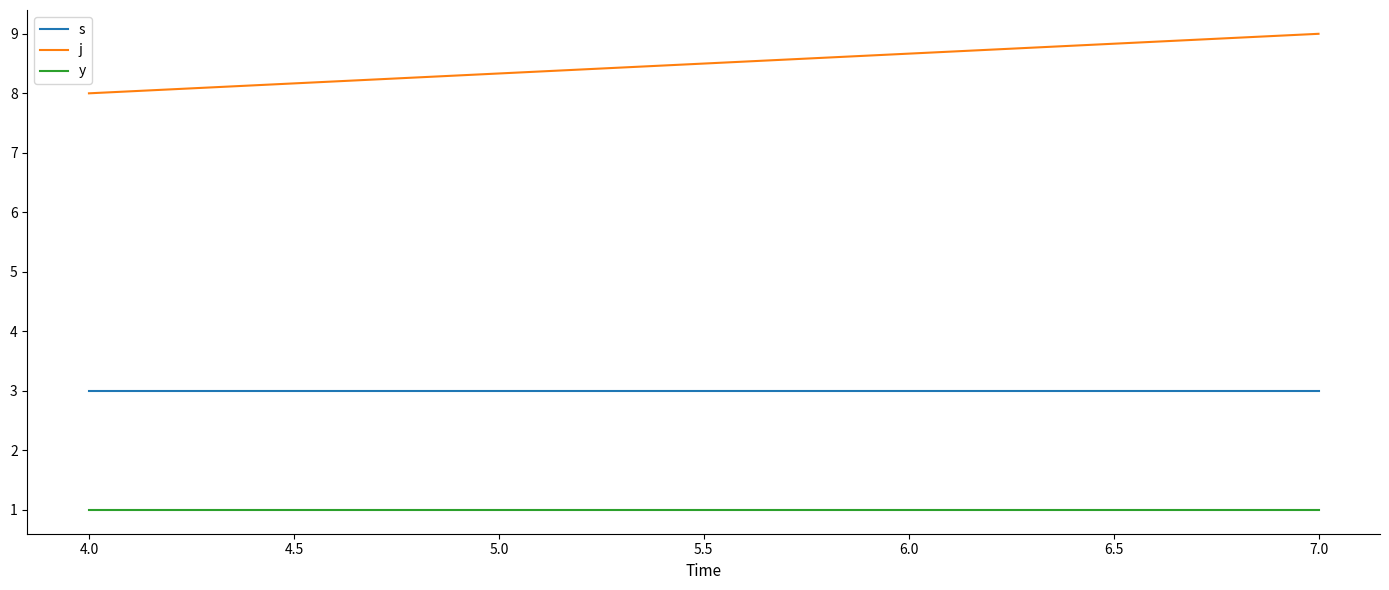

Rank the series by their maximum value, from lowest to highest.

y, s, j